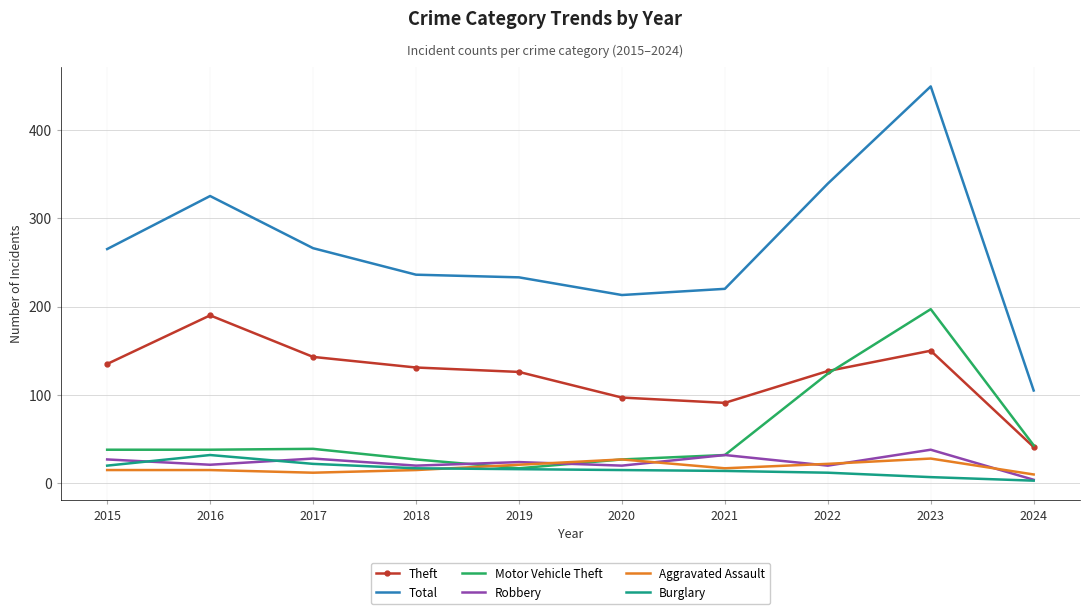

List the series in order of their peak value, highest first.

Total, Motor Vehicle Theft, Theft, Robbery, Burglary, Aggravated Assault